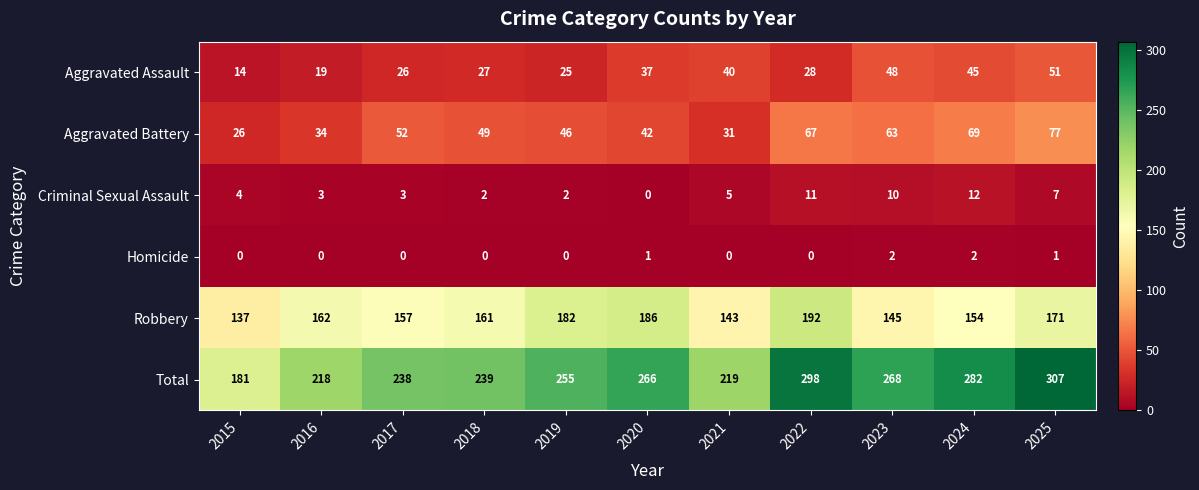

At which category is the sum across all series the highest?

2025